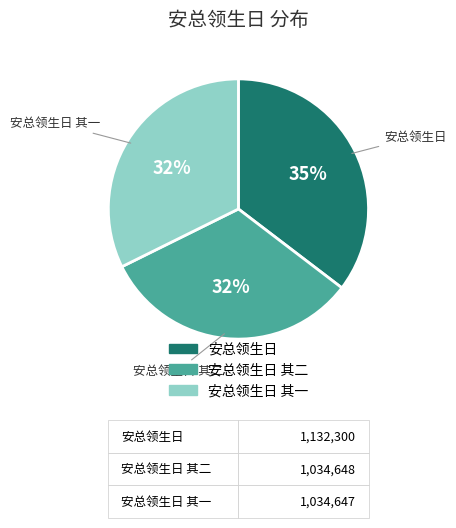

To the nearest percent, what is the average slice percentage?

33%